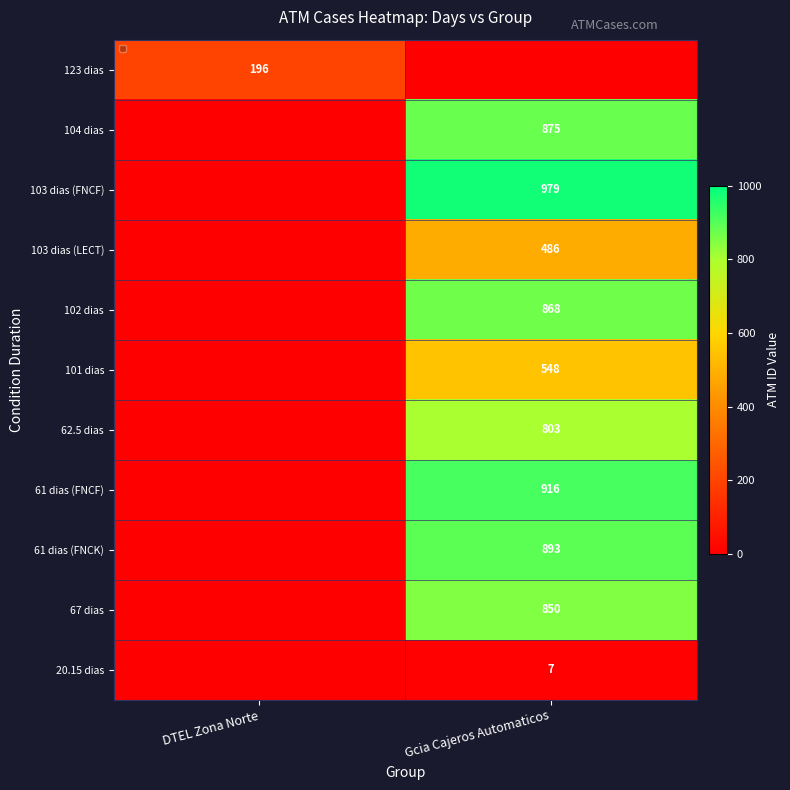

How many data points does each series have?

2